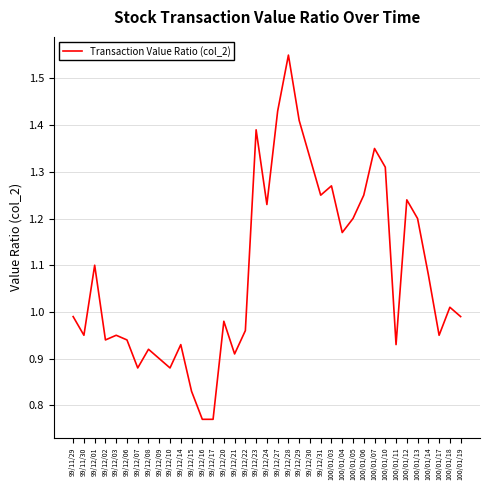

The chart shows a value of 0.9 at 99/12/21. True or false?

True